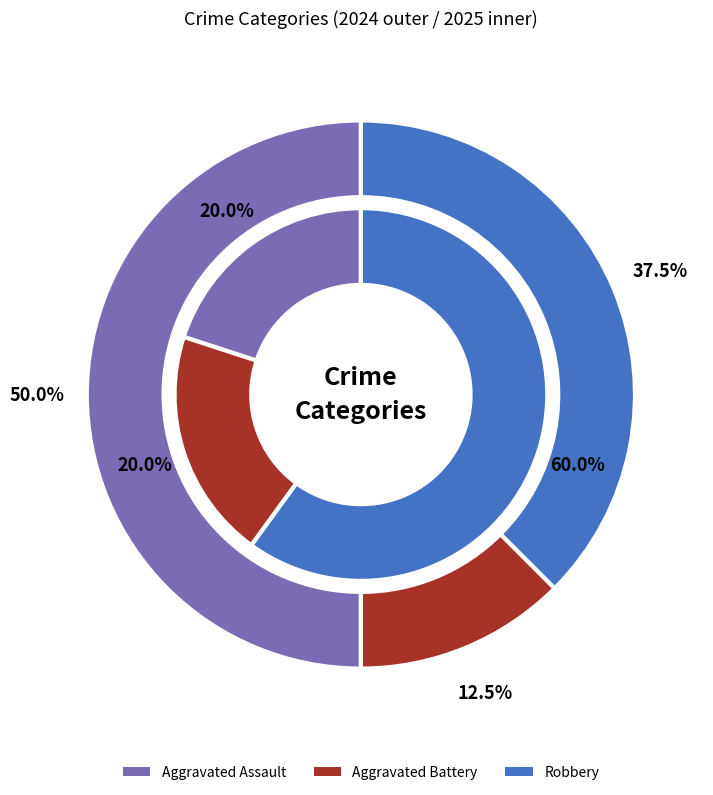

Is there any slice that represents more than half of the pie?

No